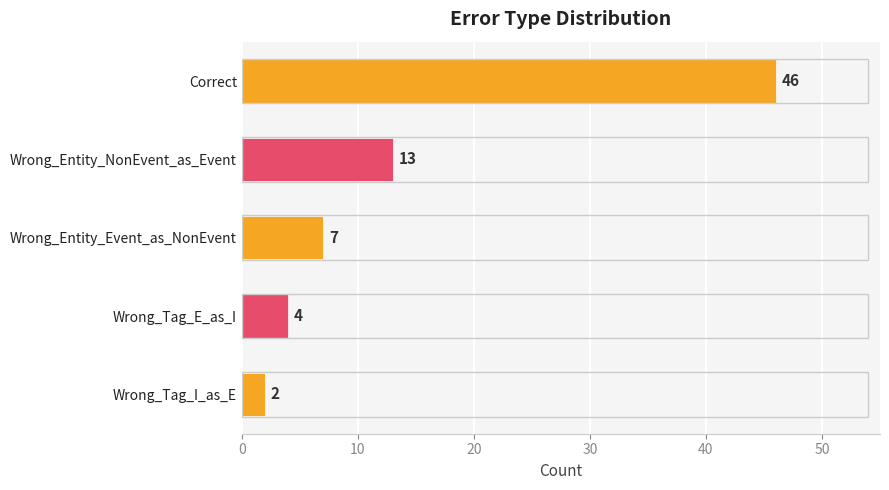

Which has a higher value, Wrong_Tag_I_as_E or Wrong_Entity_Event_as_NonEvent?

Wrong_Entity_Event_as_NonEvent